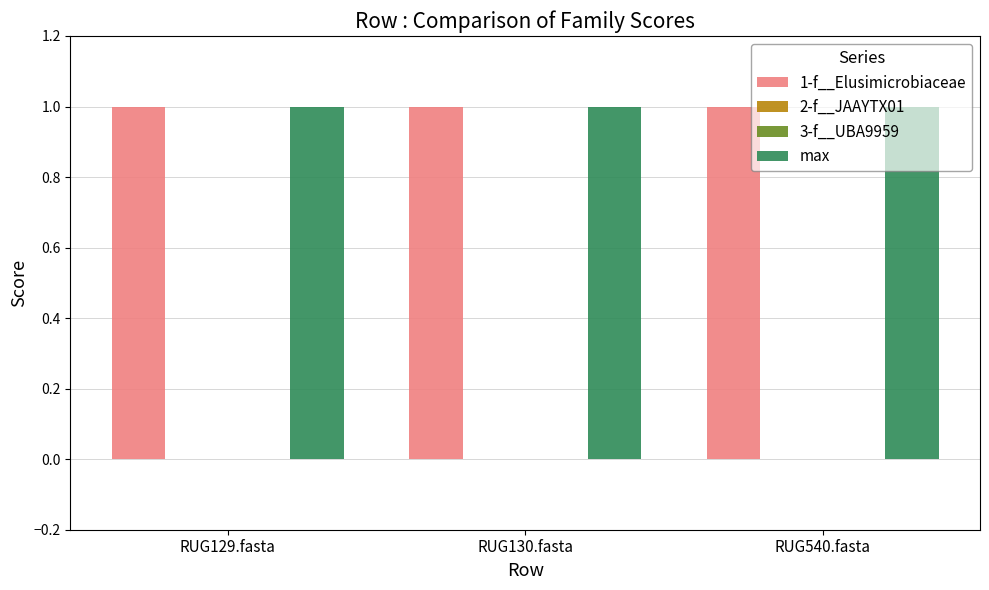

What is the label of the 3rd bar from the right?

RUG129.fasta